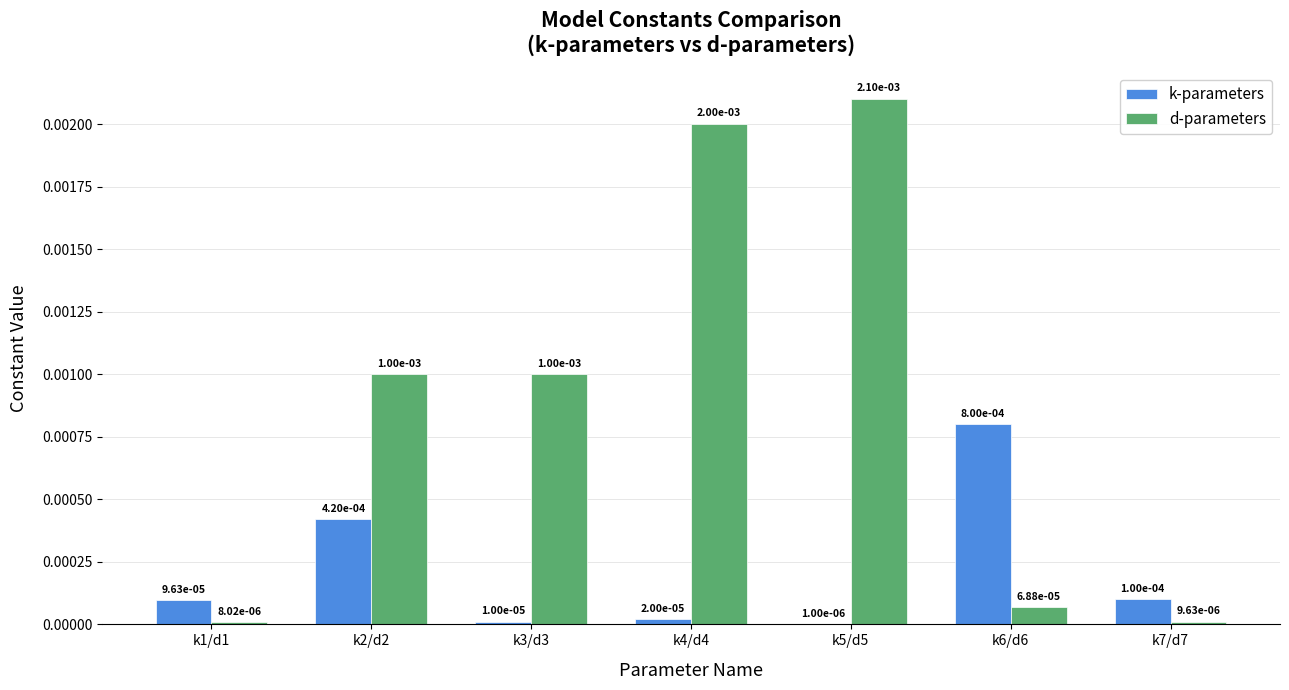

At which label is d-parameters closest to 0?

k1/d1